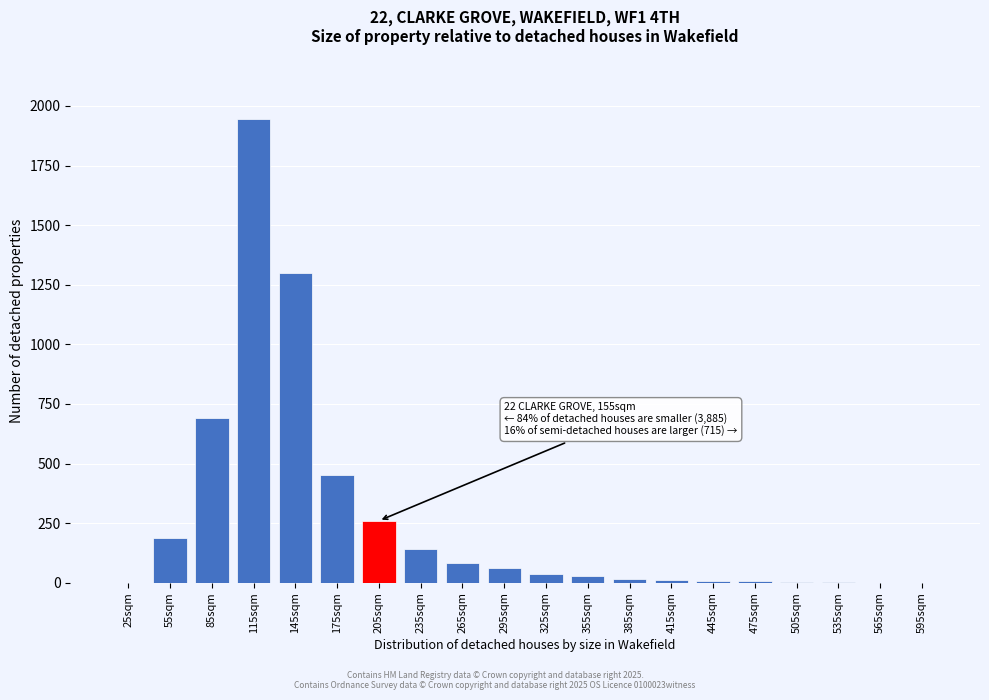

The value at 595sqm is -1225. True or false?

False